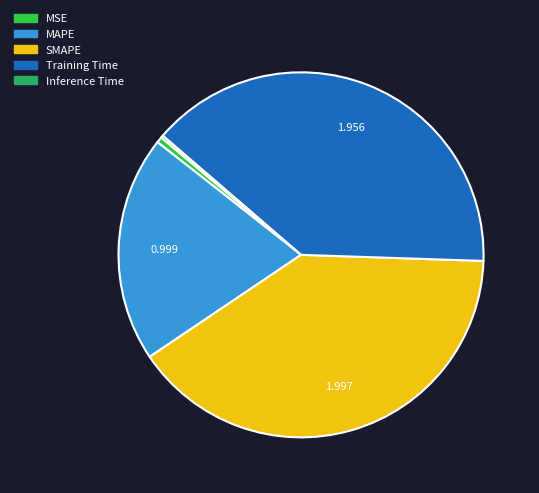

Which has a higher value, SMAPE or Training Time?

SMAPE